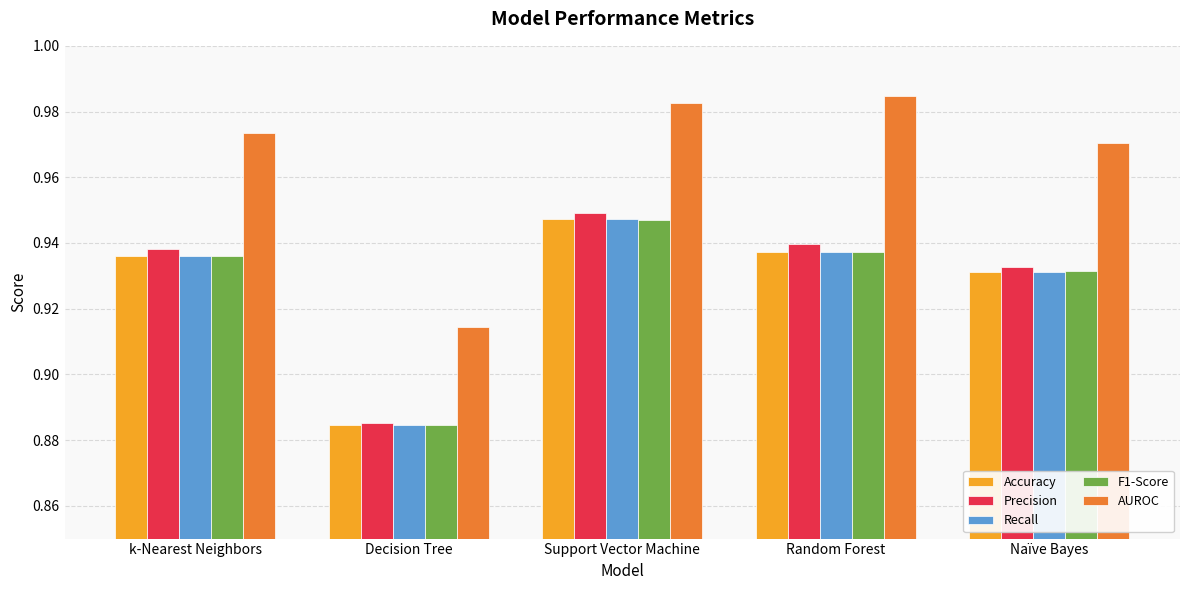

At which label does Recall reach its peak?

Support Vector Machine